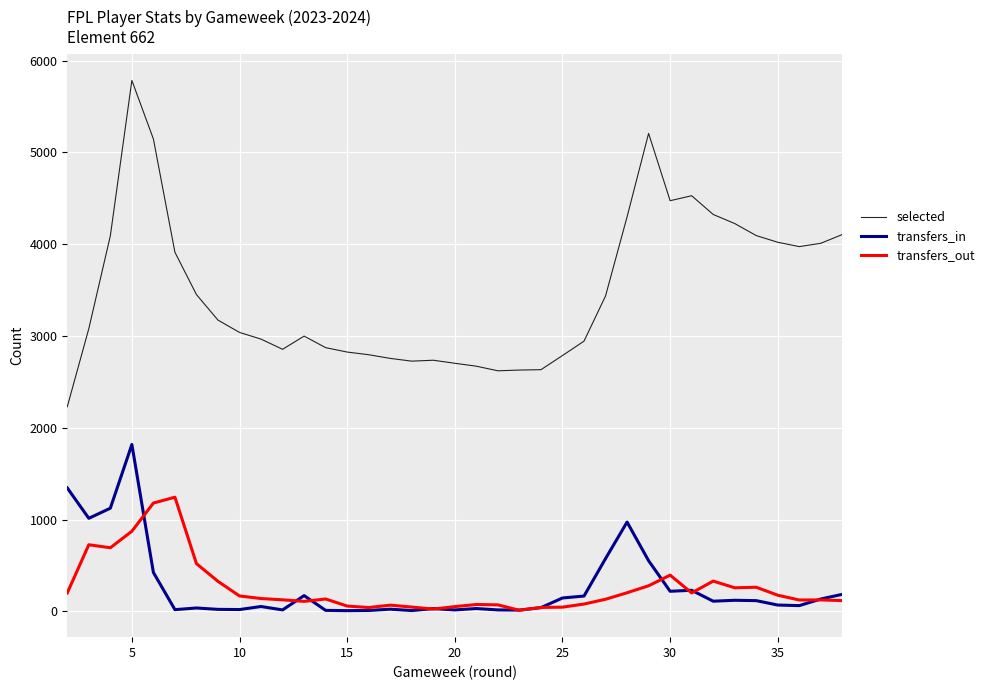

True or false: selected and transfers_out cross at least once.

False